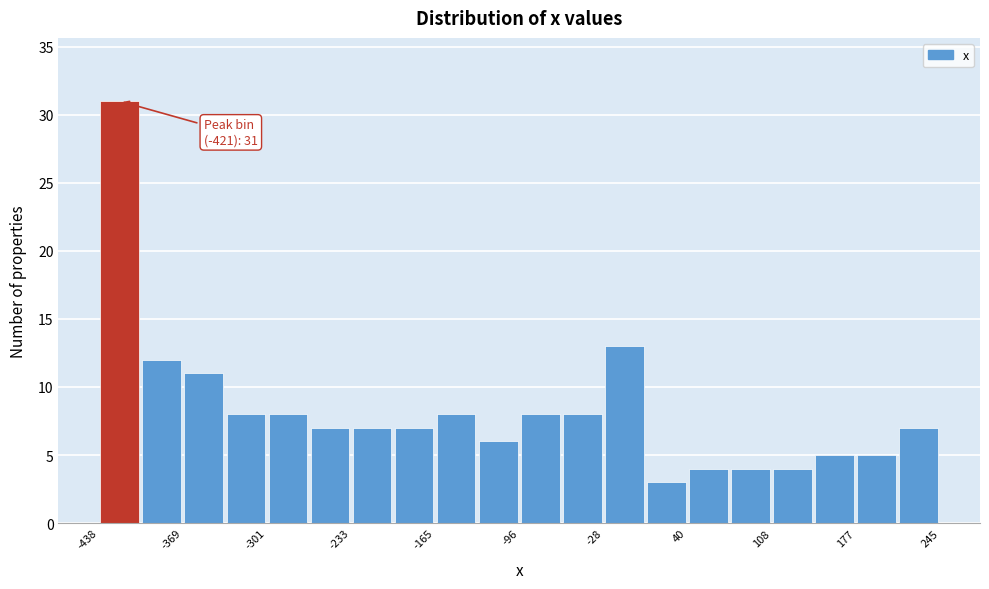

Around what value on the x-axis is the tallest bar? Give the approximate position of its centre, as read against the axis.

-420